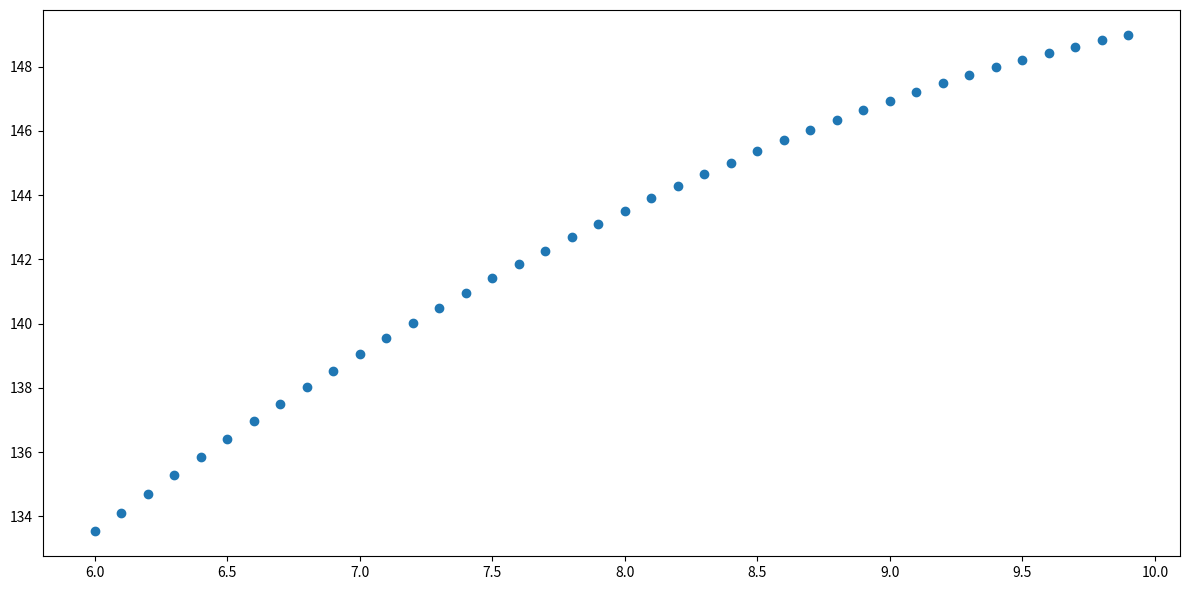

What is the range of Y values (max minus min)?

15.5